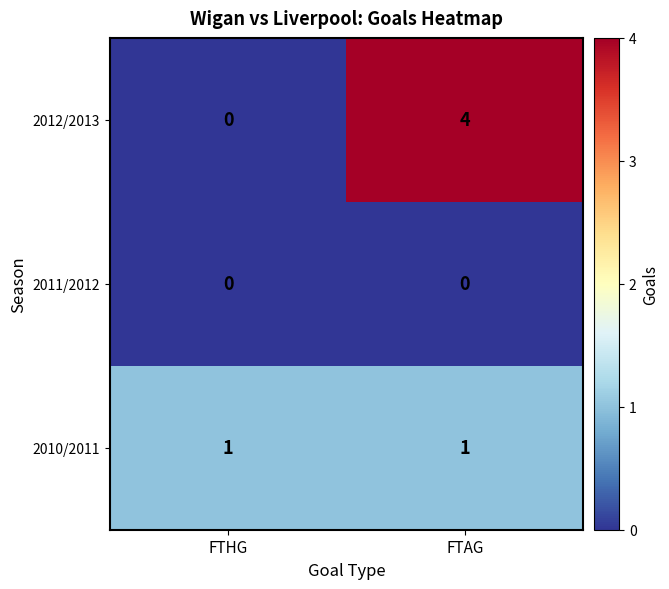

Which series has the widest spread of values?

2012/2013